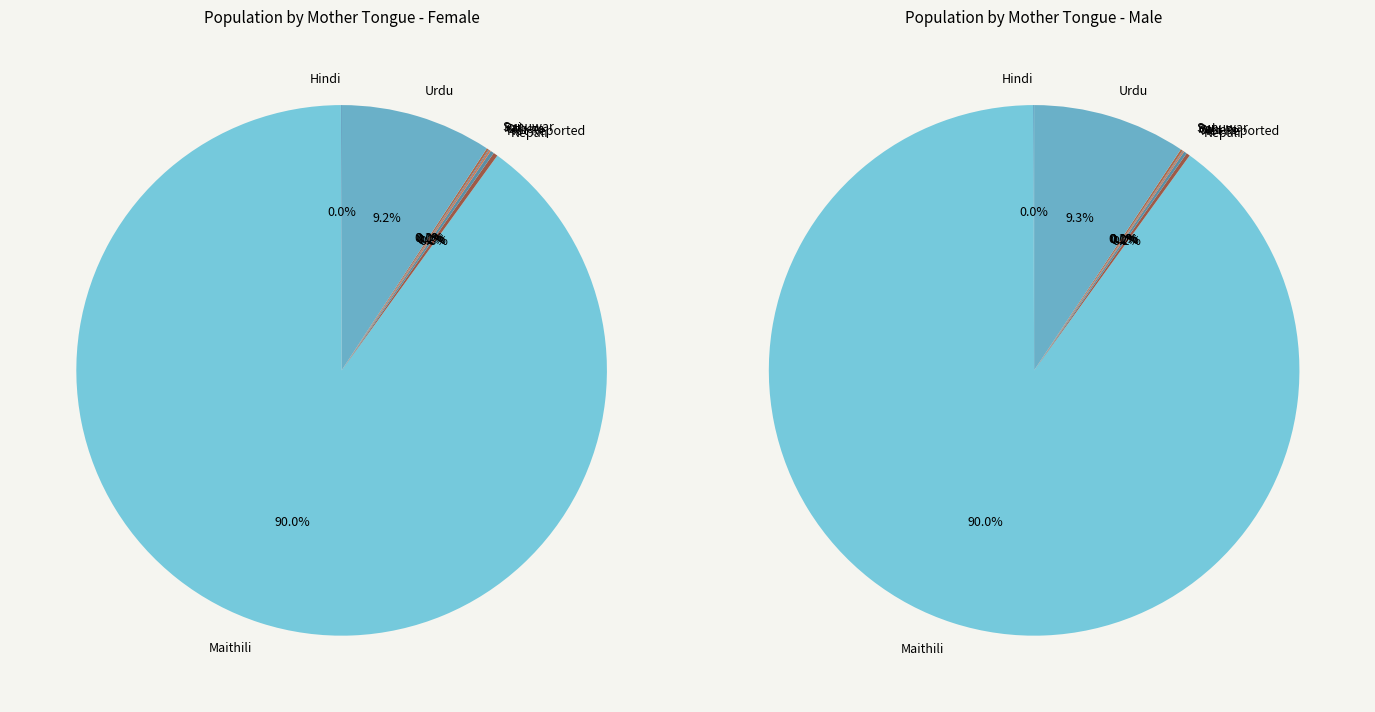

Which slice is the smallest?

Rai